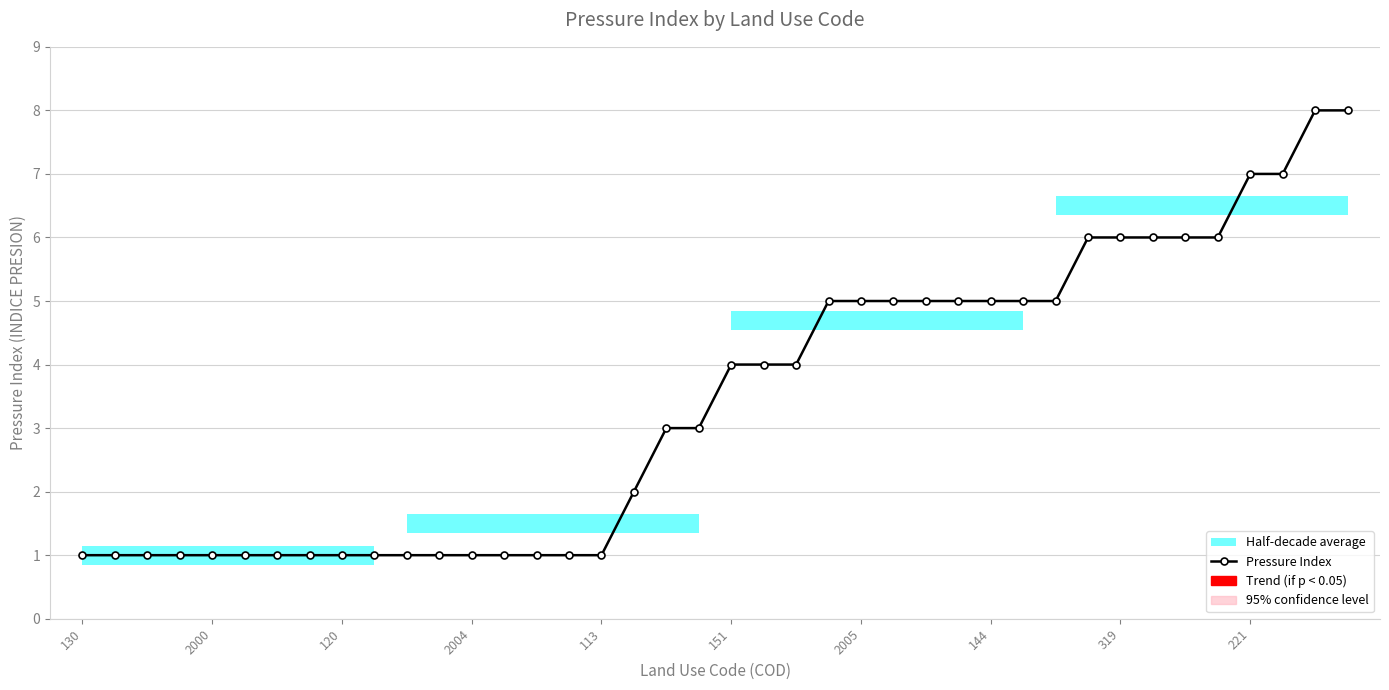

What is the minimum value shown in the chart?

1